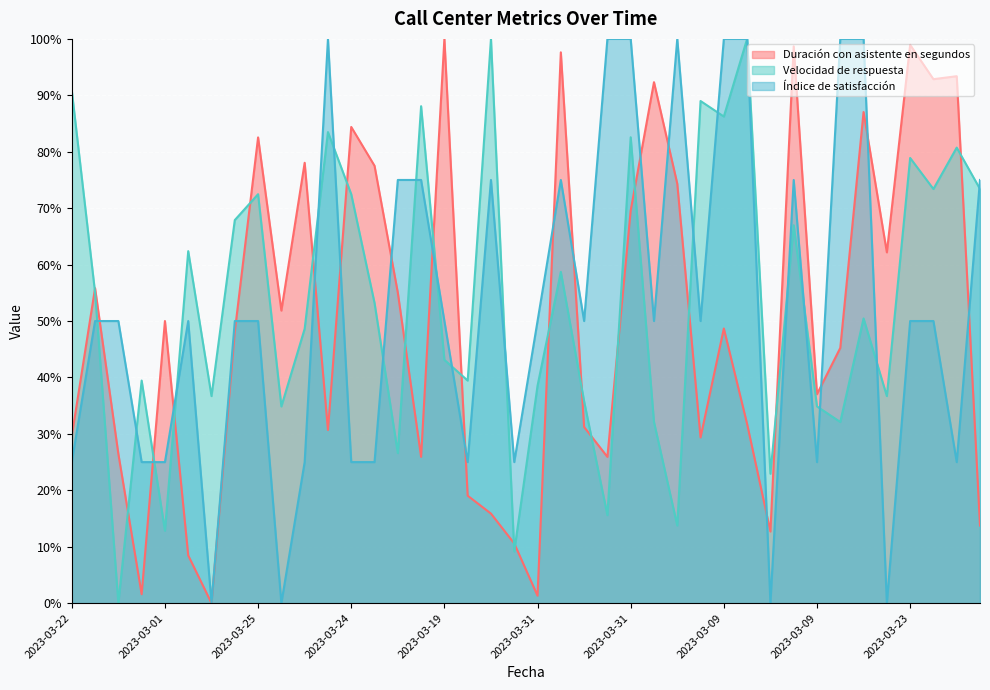

Is the value of Índice de satisfacción at 2023-03-09 greater than the value of Velocidad de respuesta at 2023-03-09?

No